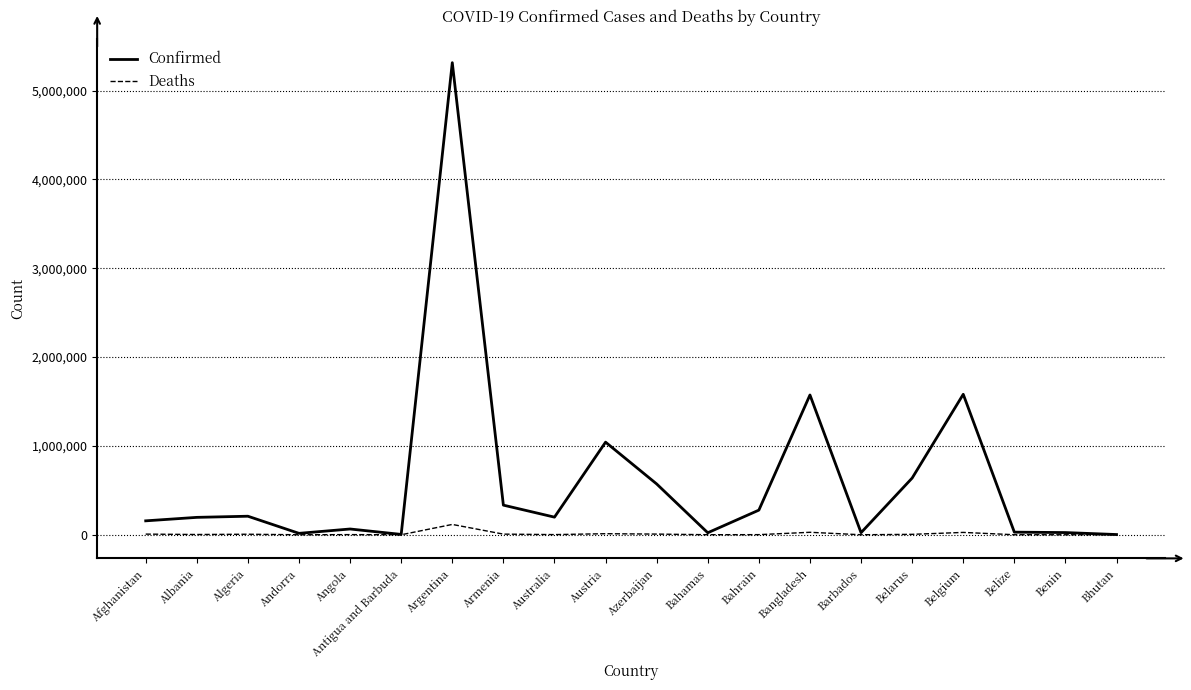

Which series has the widest spread of values?

Confirmed